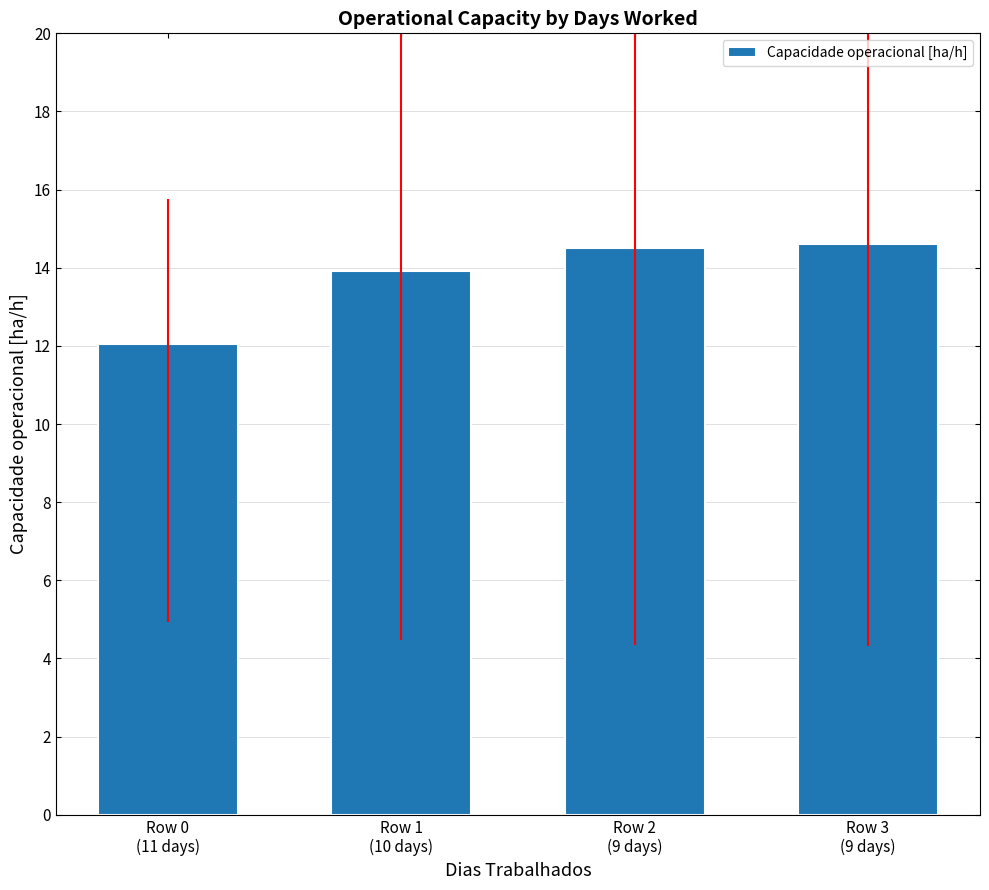

What is the difference between the values at Row 3
(9 days) and Row 2
(9 days)?

0.1